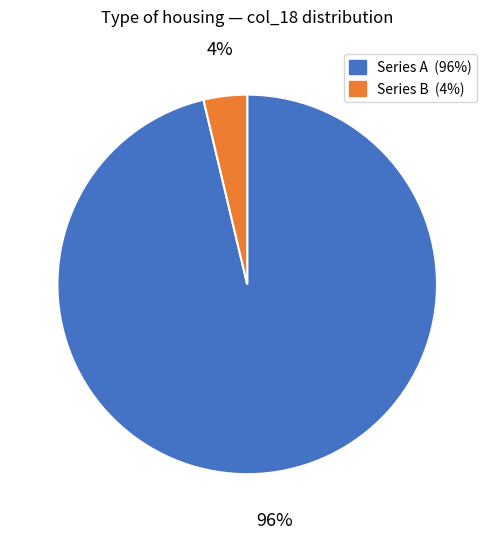

To the nearest percent, what is the average slice percentage?

50%